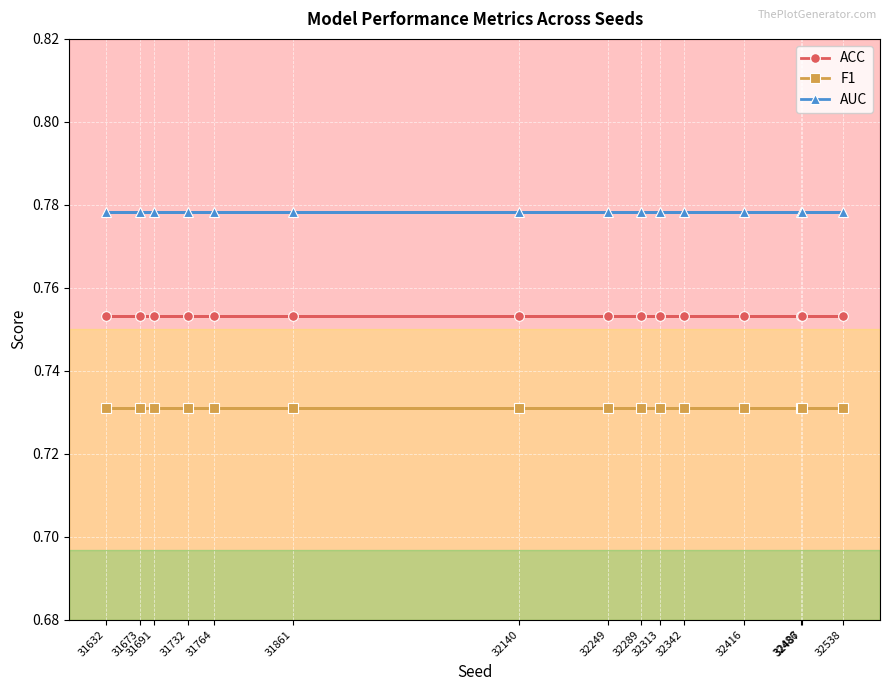

Which series has the largest range (max minus min)?

ACC